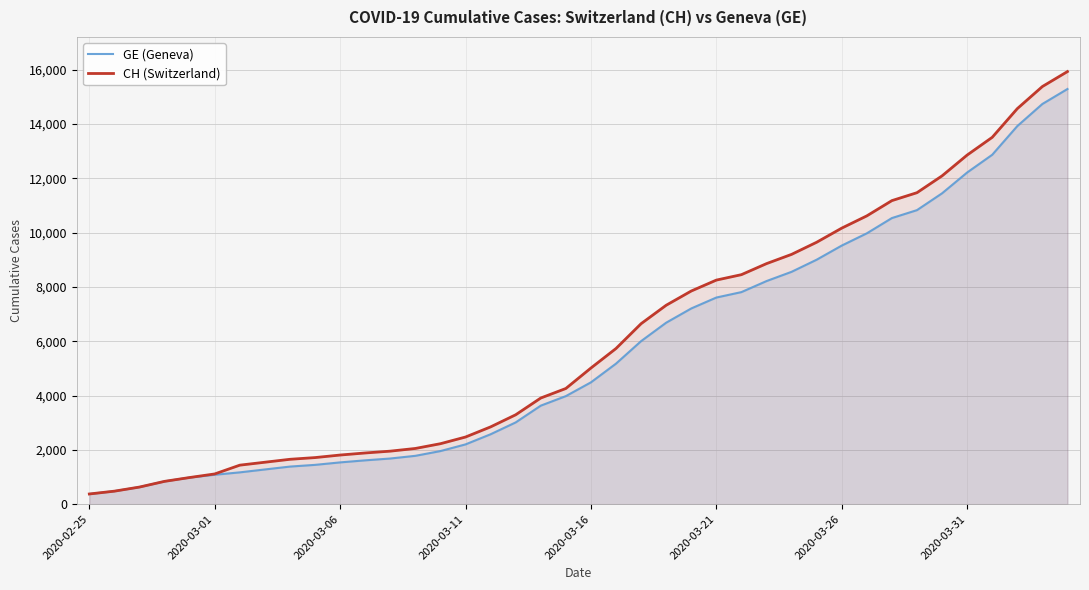

Is the value of CH (Switzerland) at 2020-03-06 greater than the value of GE (Geneva) at 2020-03-21?

No